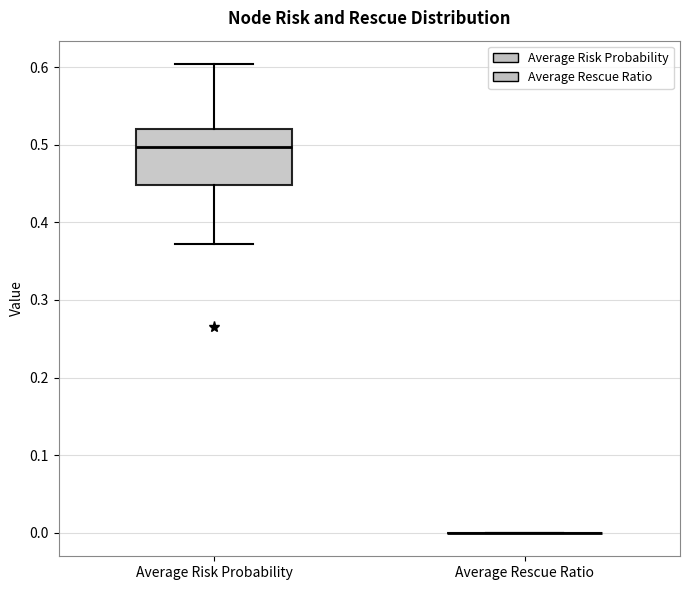

Comparing the boxes themselves (not the whiskers), which one is the tallest?

Average Risk Probability